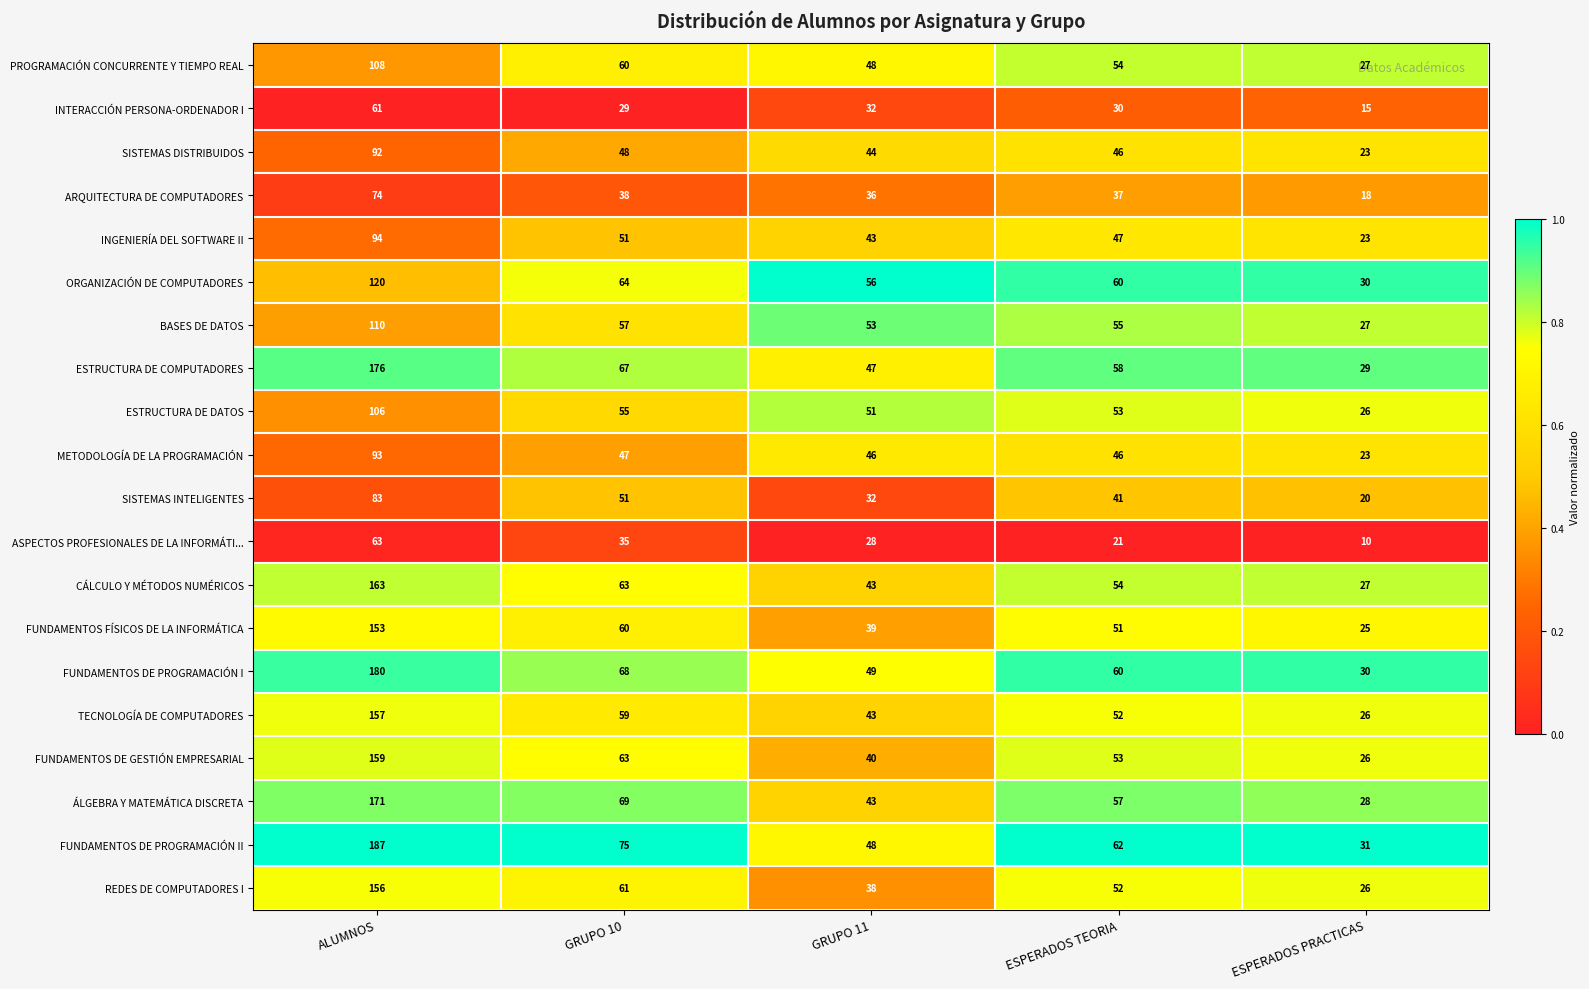

Which series has the largest total across all categories?

FUNDAMENTOS DE PROGRAMACIÓN II